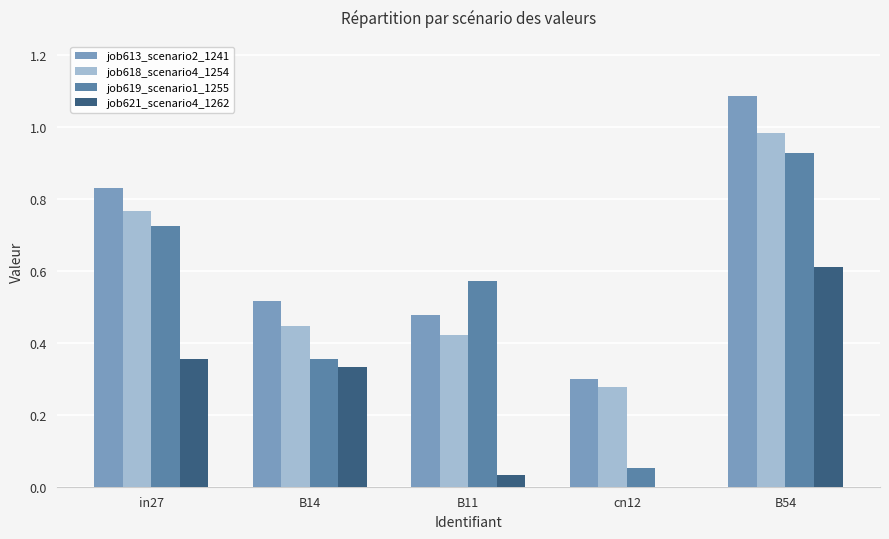

How many data points does each series have?

5